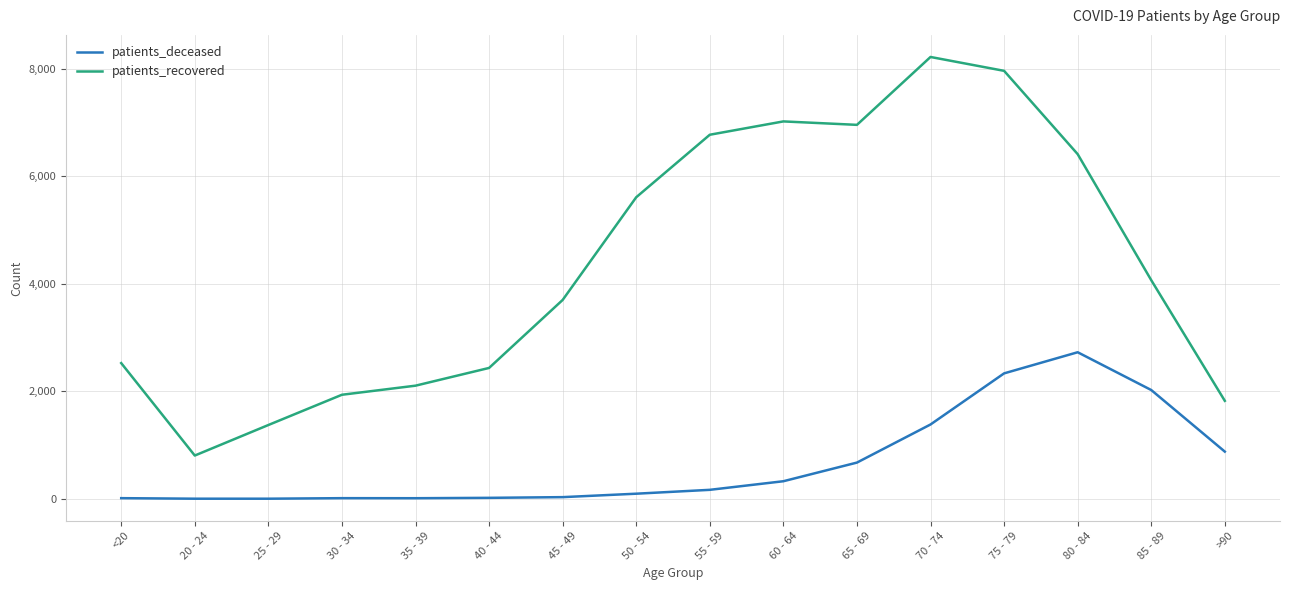

Rank the series by their maximum value, from highest to lowest.

patients_recovered, patients_deceased